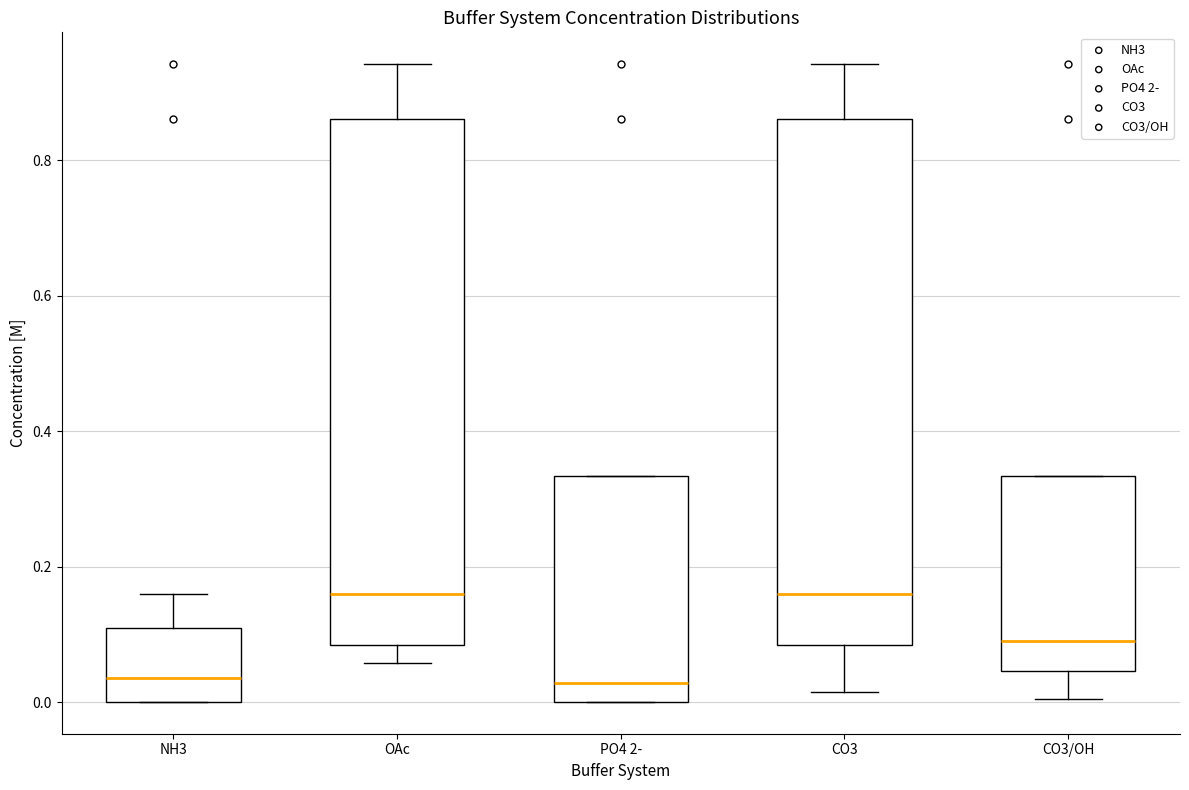

Reading left to right, transcribe this box plot: for each box, give where its median line is, the range the box spans, and where its two whiskers end, as read against the y-axis. The values are not printed on the chart, so give them approximately, as read against the axis.

NH3: median 0.04, box 0.00 to 0.12, whiskers 0.00 to 0.16
OAc: median 0.16, box 0.08 to 0.86, whiskers 0.06 to 0.94
PO4 2-: median 0.02, box 0.00 to 0.34, whiskers 0.00 to 0.34
CO3: median 0.16, box 0.08 to 0.86, whiskers 0.02 to 0.94
CO3/OH: median 0.10, box 0.04 to 0.34, whiskers 0.00 to 0.34